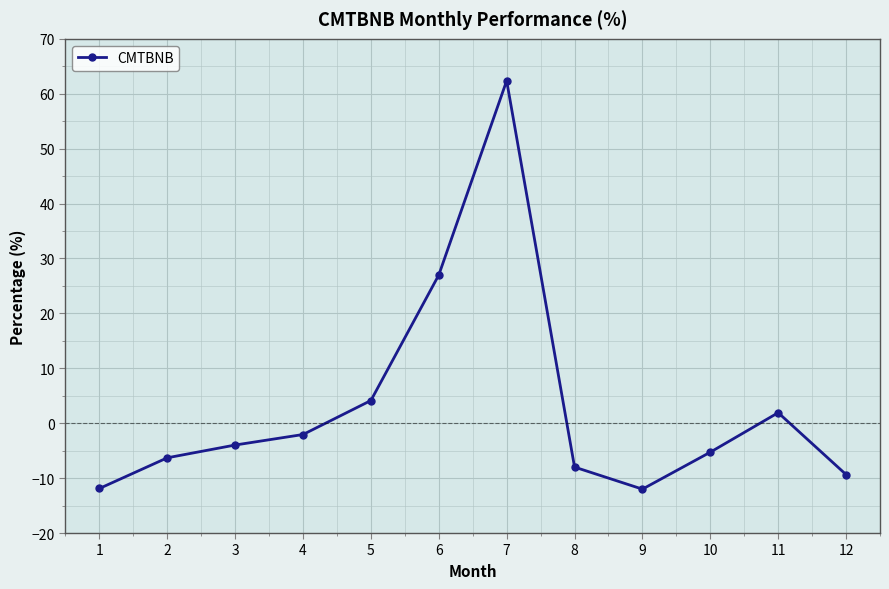

What is the value of the 12th point from the left?

-9.3